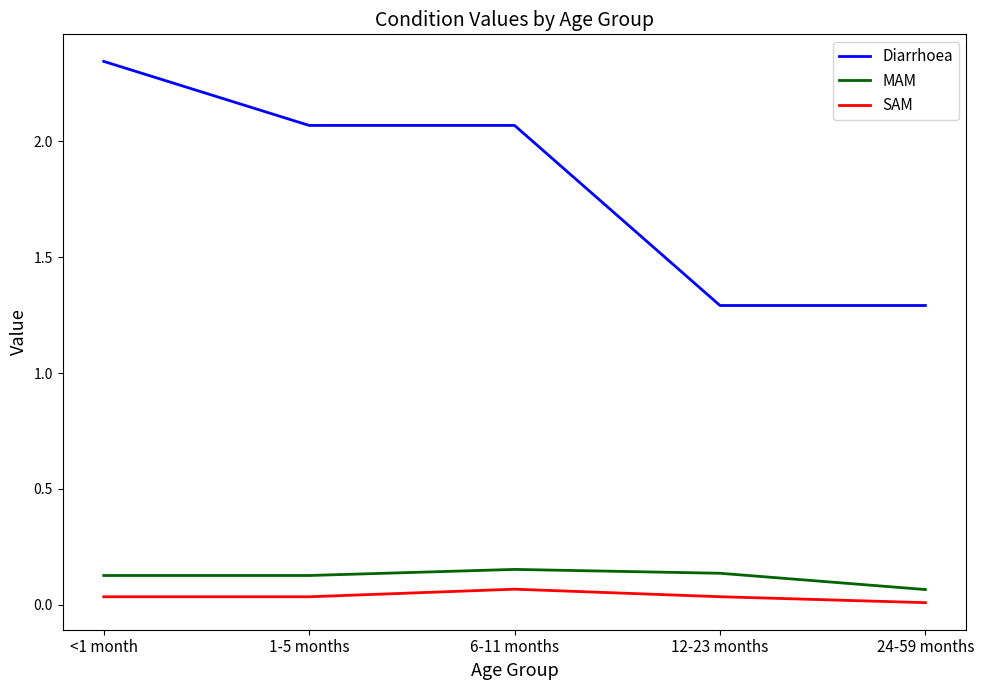

What is the total value across all series at <1 month?

2.5